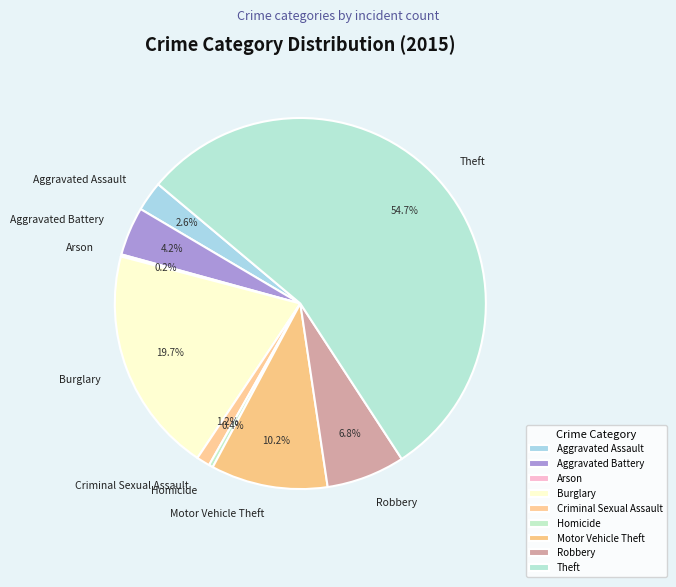

Is the sum of Aggravated Assault and Criminal Sexual Assault greater than half?

No